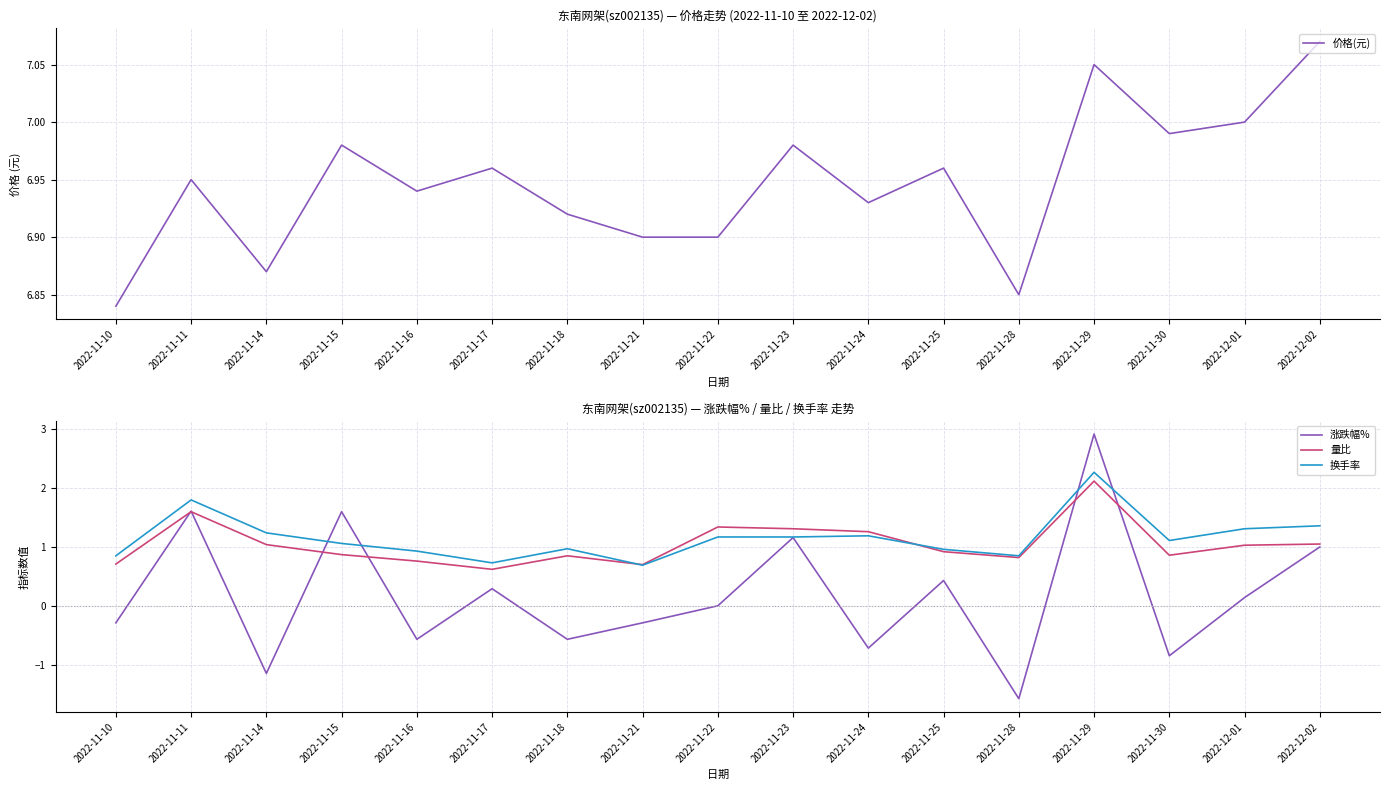

At which category does 价格(元) reach its first local peak?

2022-11-11